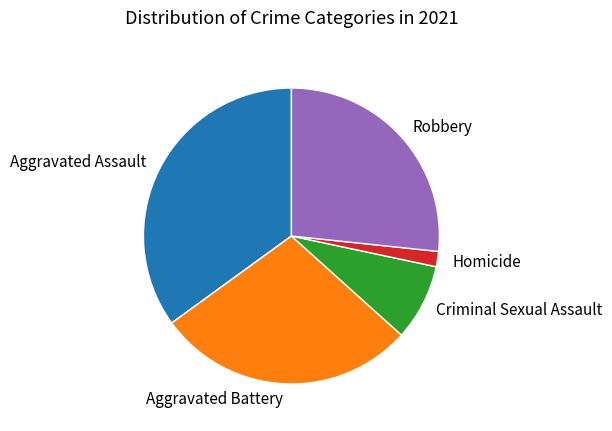

Which has a higher value, Aggravated Battery or Aggravated Assault?

Aggravated Assault